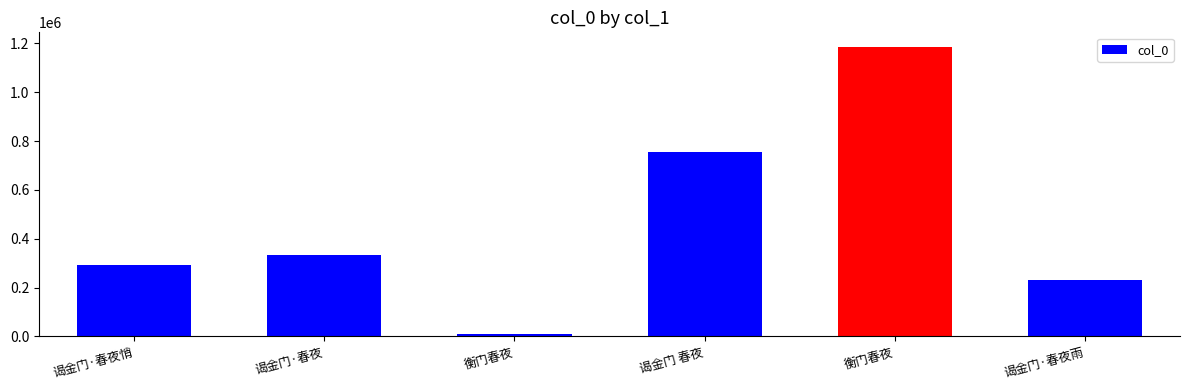

How many distinct data groups are displayed?

1